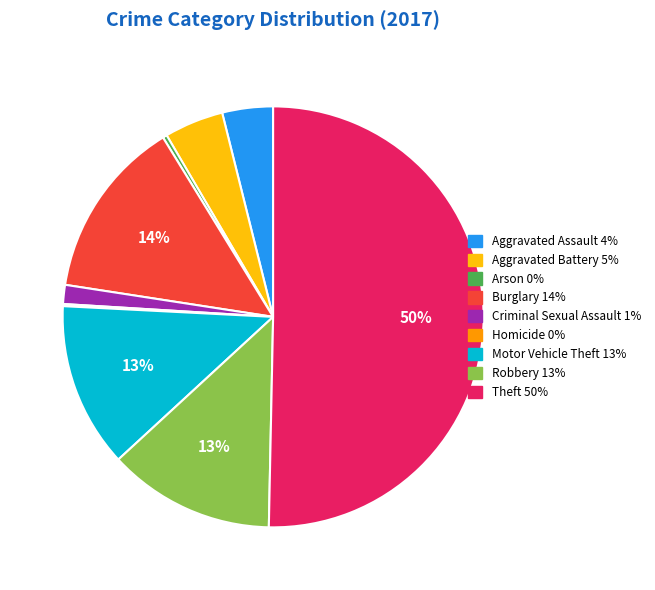

Which category accounts for the majority?

Theft